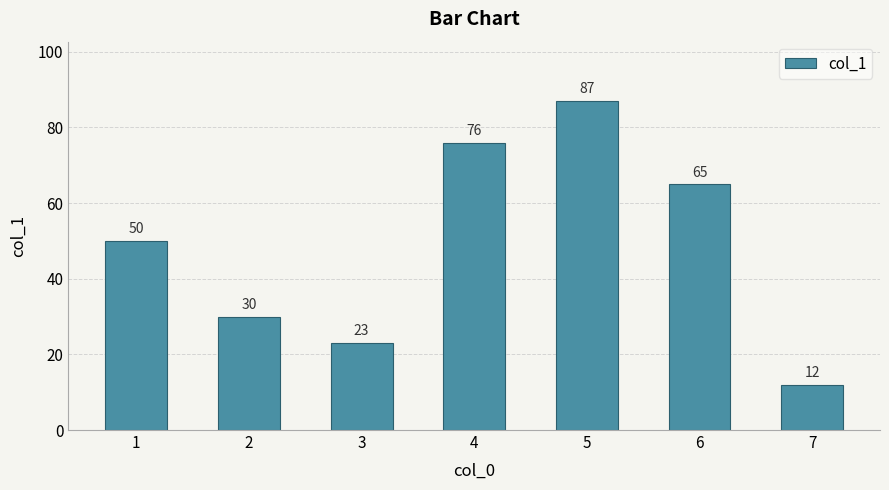

What is the approximate value at 3, to the nearest 5?

25